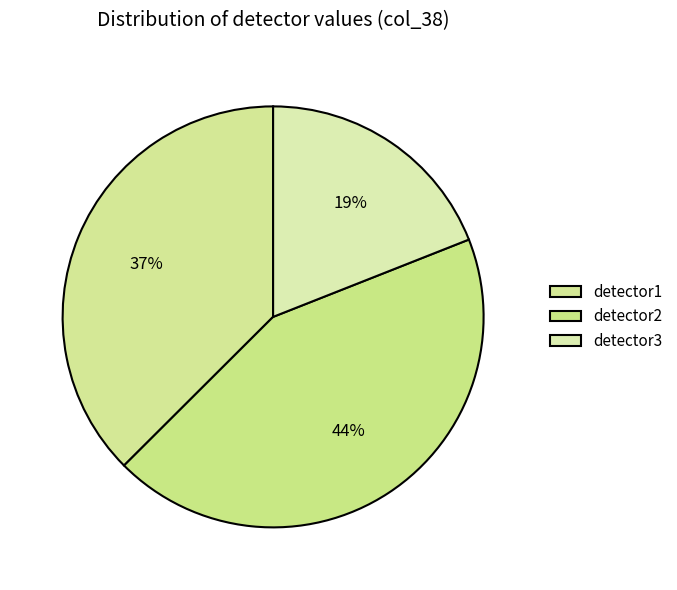

Is detector1 the majority of the pie?

No